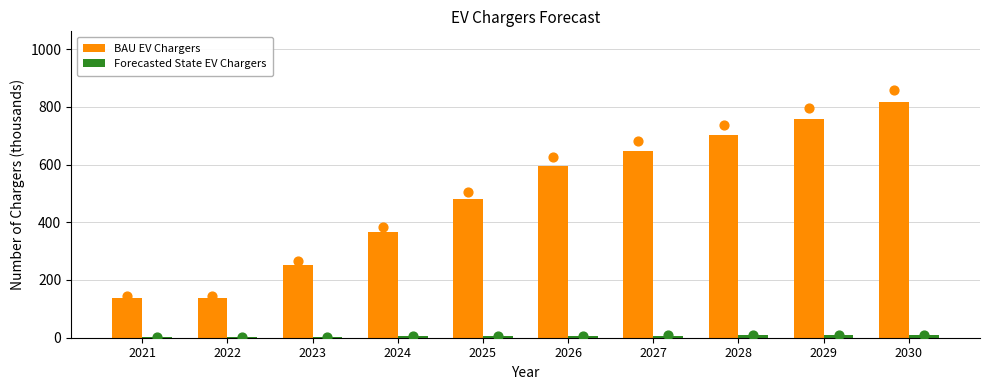

Which series contains the lowest Y value?

Forecasted State EV Chargers